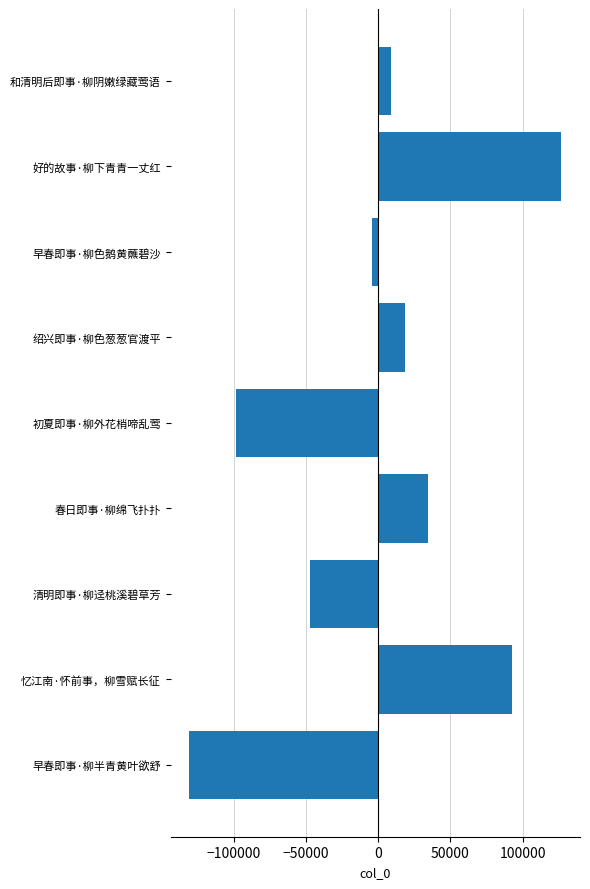

List the labels in order of value, smallest first.

早春即事·柳半青黄叶欲舒, 初夏即事·柳外花梢啼乱莺, 清明即事·柳迳桃溪碧草芳, 早春即事·柳色鹅黄蘸碧沙, 和清明后即事·柳阴嫩绿藏莺语, 绍兴即事·柳色葱葱官渡平, 春日即事·柳绵飞扑扑, 忆江南·怀前事，柳雪赋长征, 好的故事·柳下青青一丈红